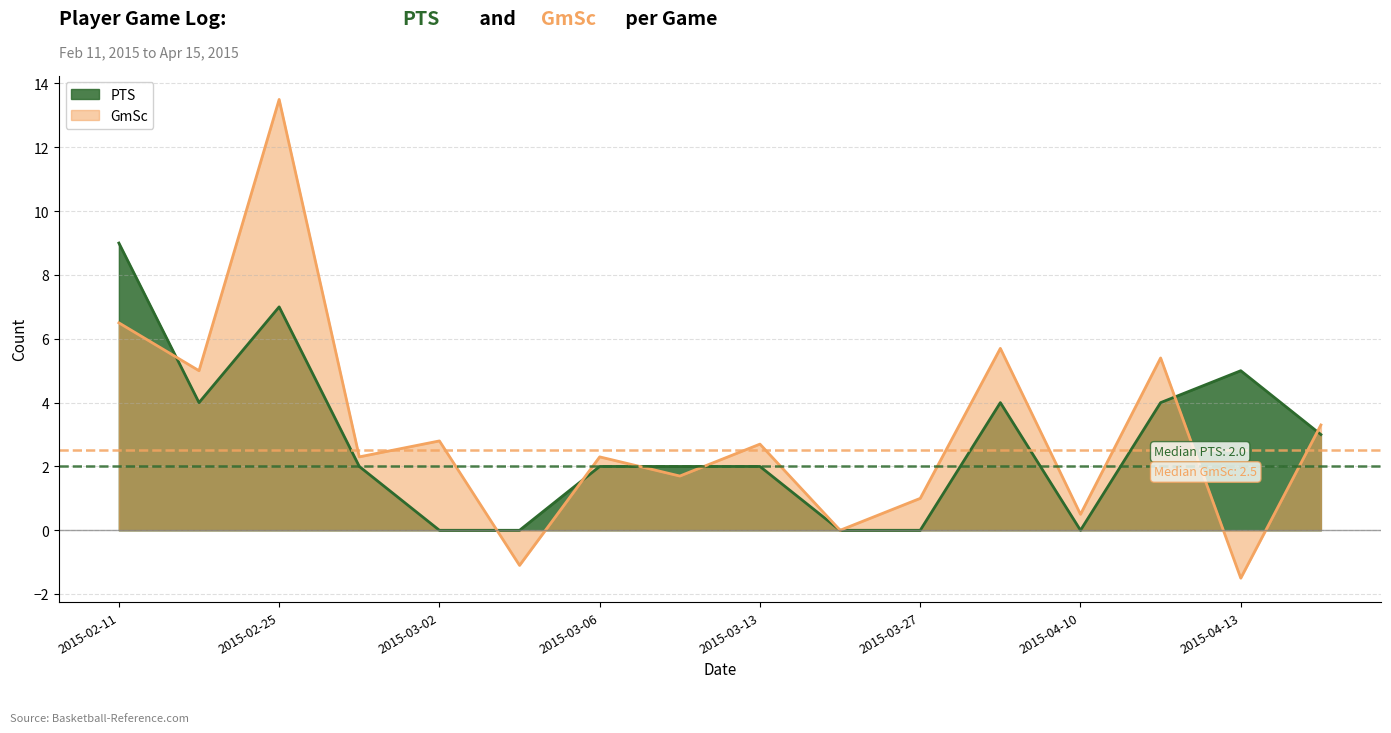

True or false: PTS has a value of 0.7 at 2015-03-06.

False